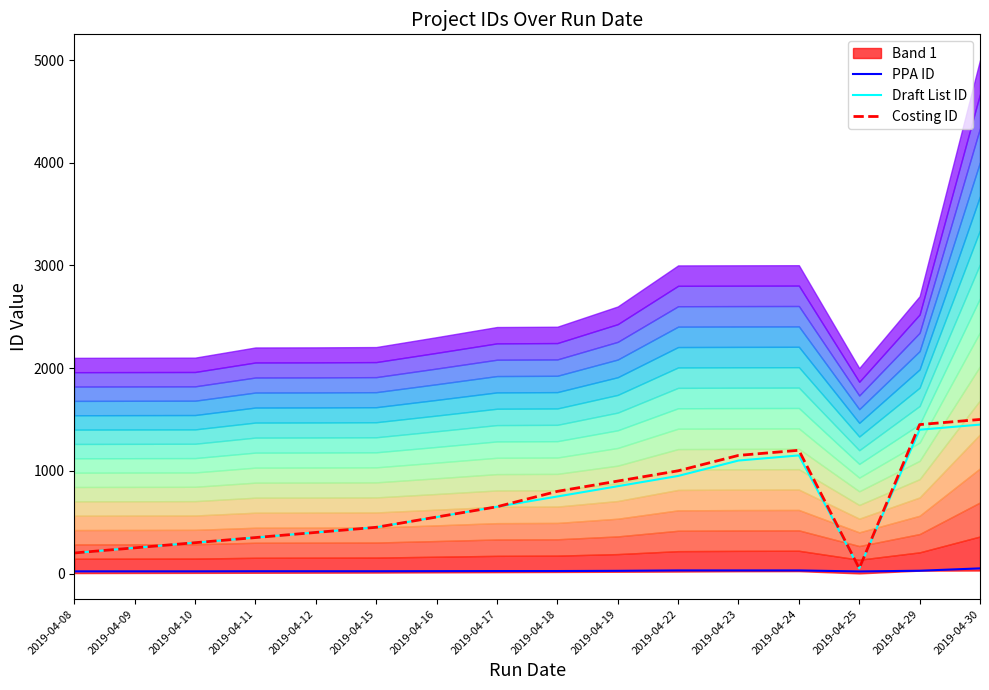

The PPA ID series shows 24.0 at 2019-04-18. True or false?

True